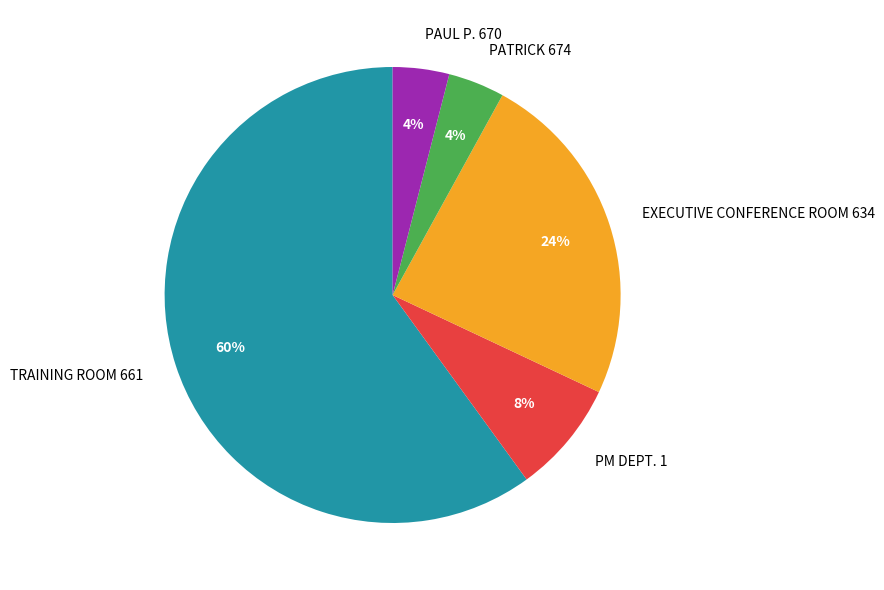

How many slices are in this pie chart?

5